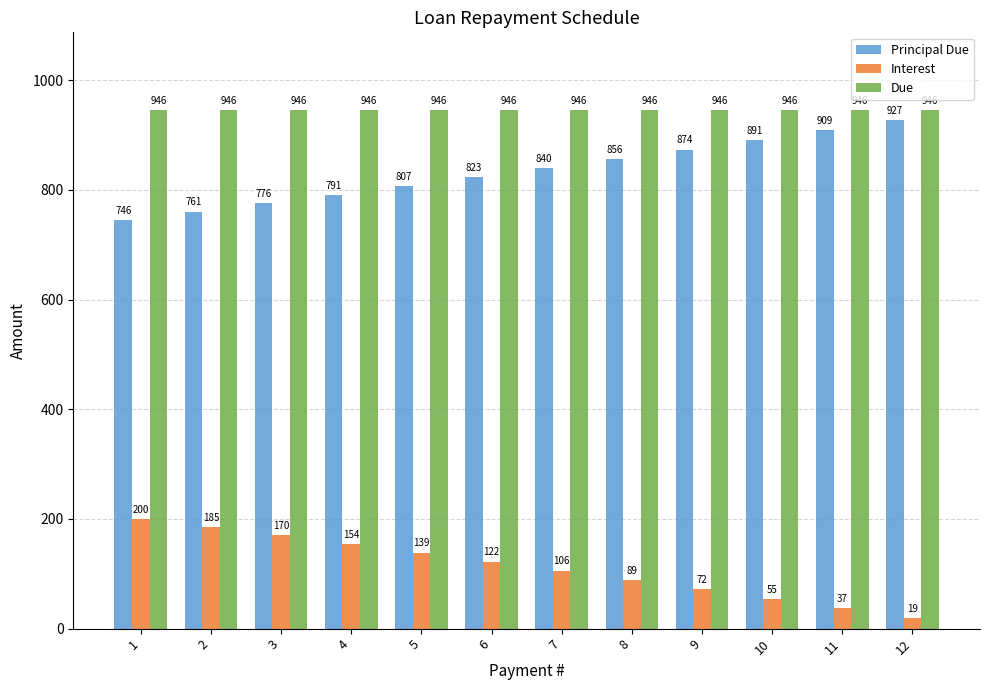

The value of Due at 6 is 945.6. True or false?

True